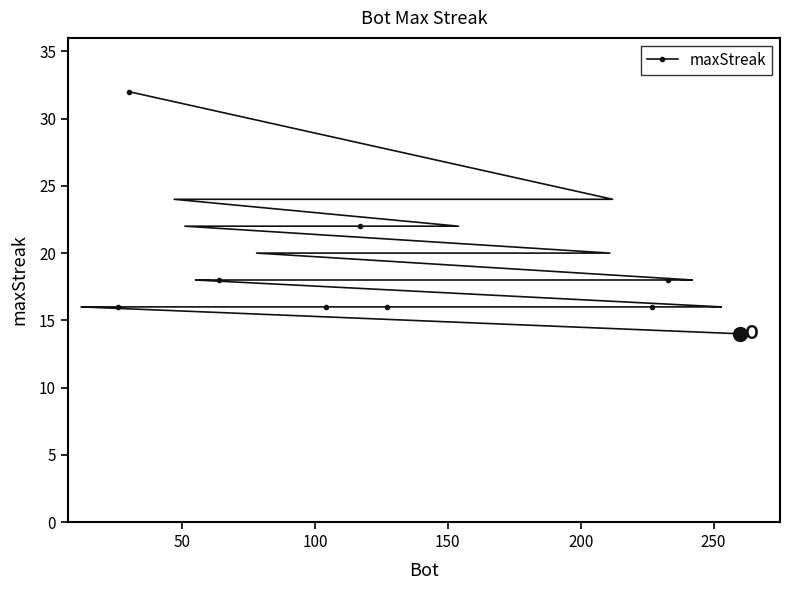

What is the difference between the second highest and minimum values?

10